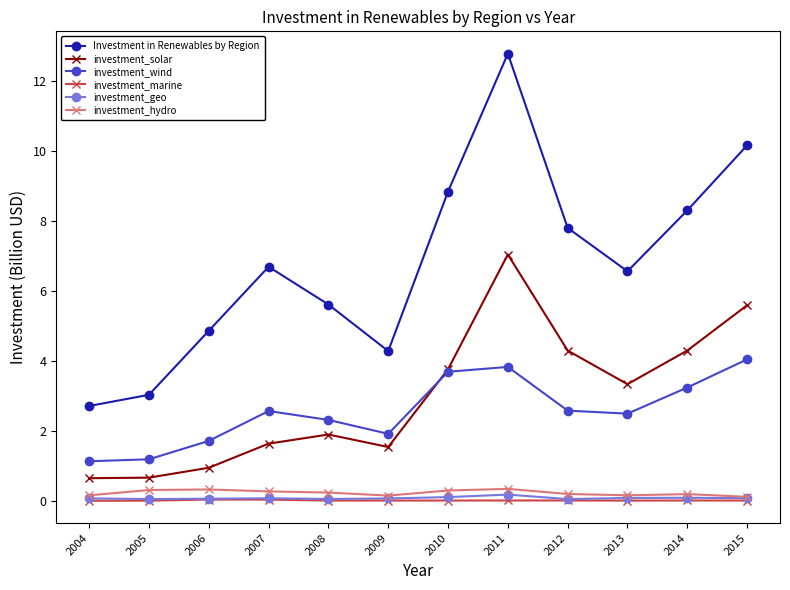

True or false: investment_wind and investment_hydro intersect in this chart.

False